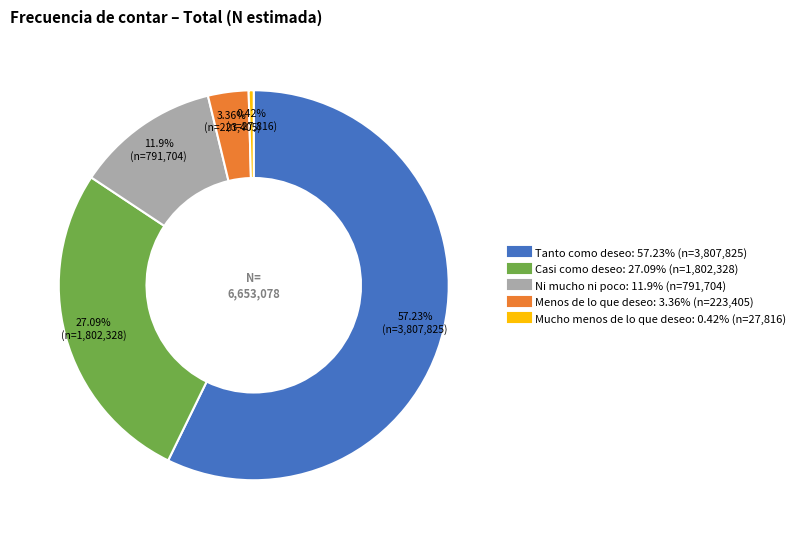

What is the majority slice?

Tanto como deseo